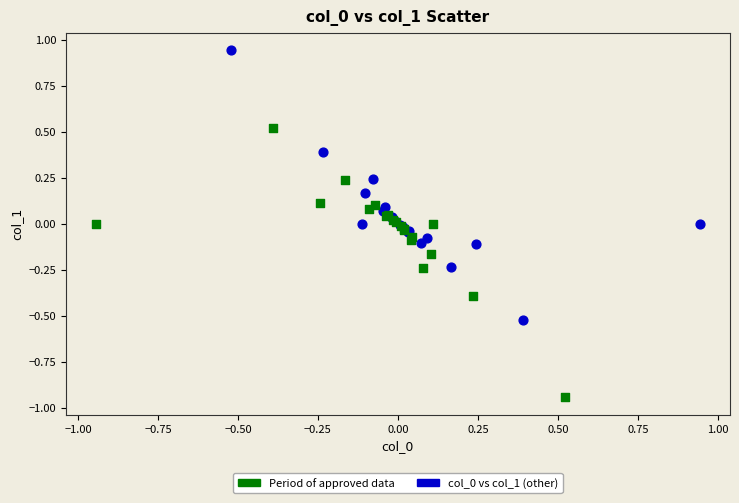

Which series contains the lowest Y value?

Period of approved data